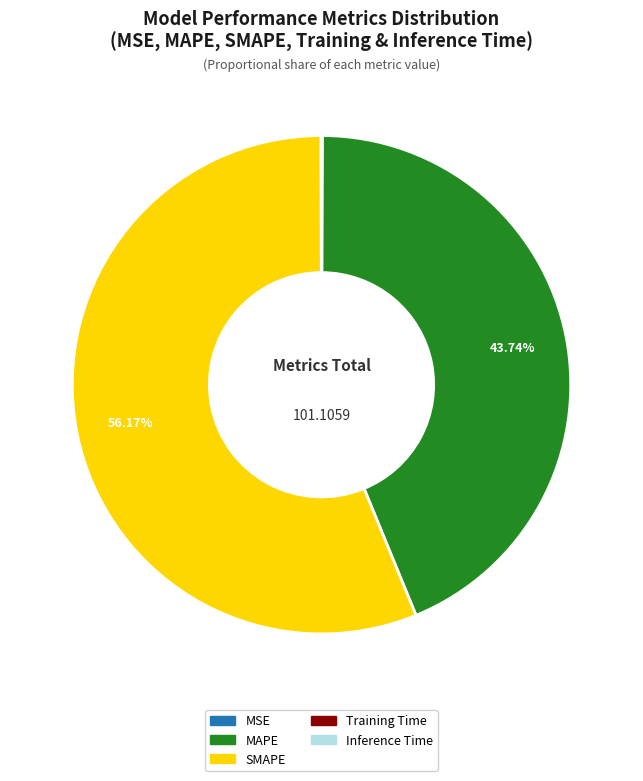

Which slice is the largest?

SMAPE